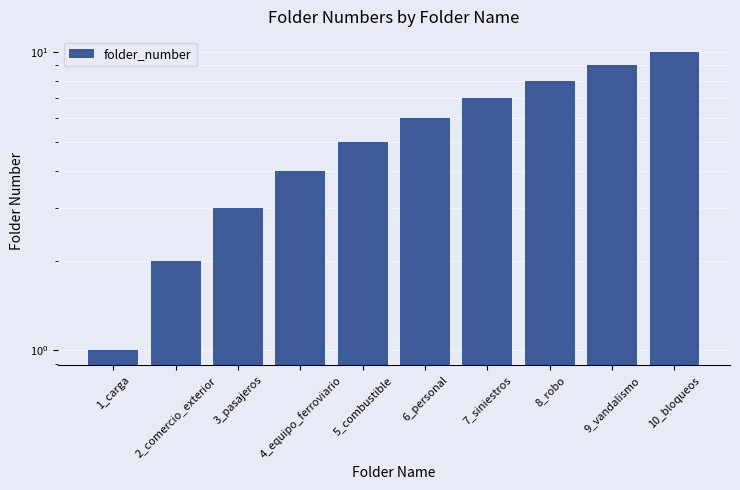

What is the label of the 2nd bar from the left?

2_comercio_exterior